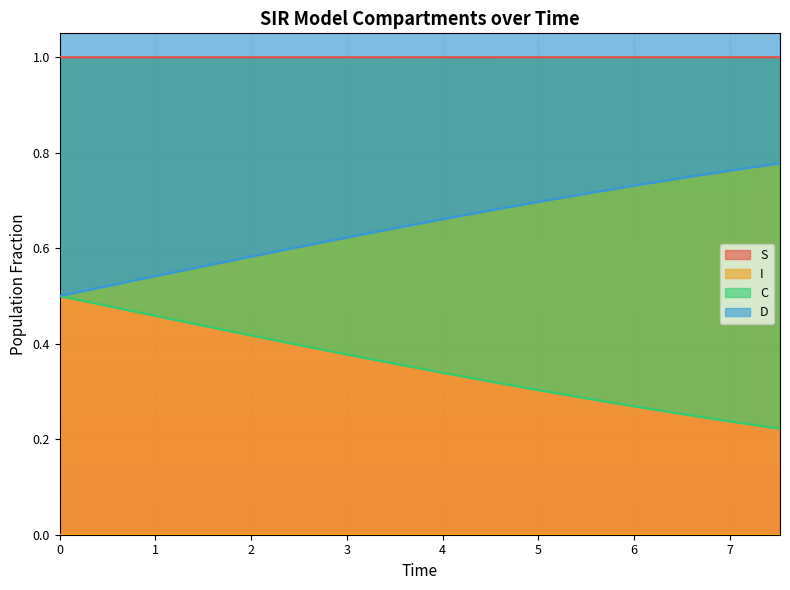

What is the maximum value for C?

0.5